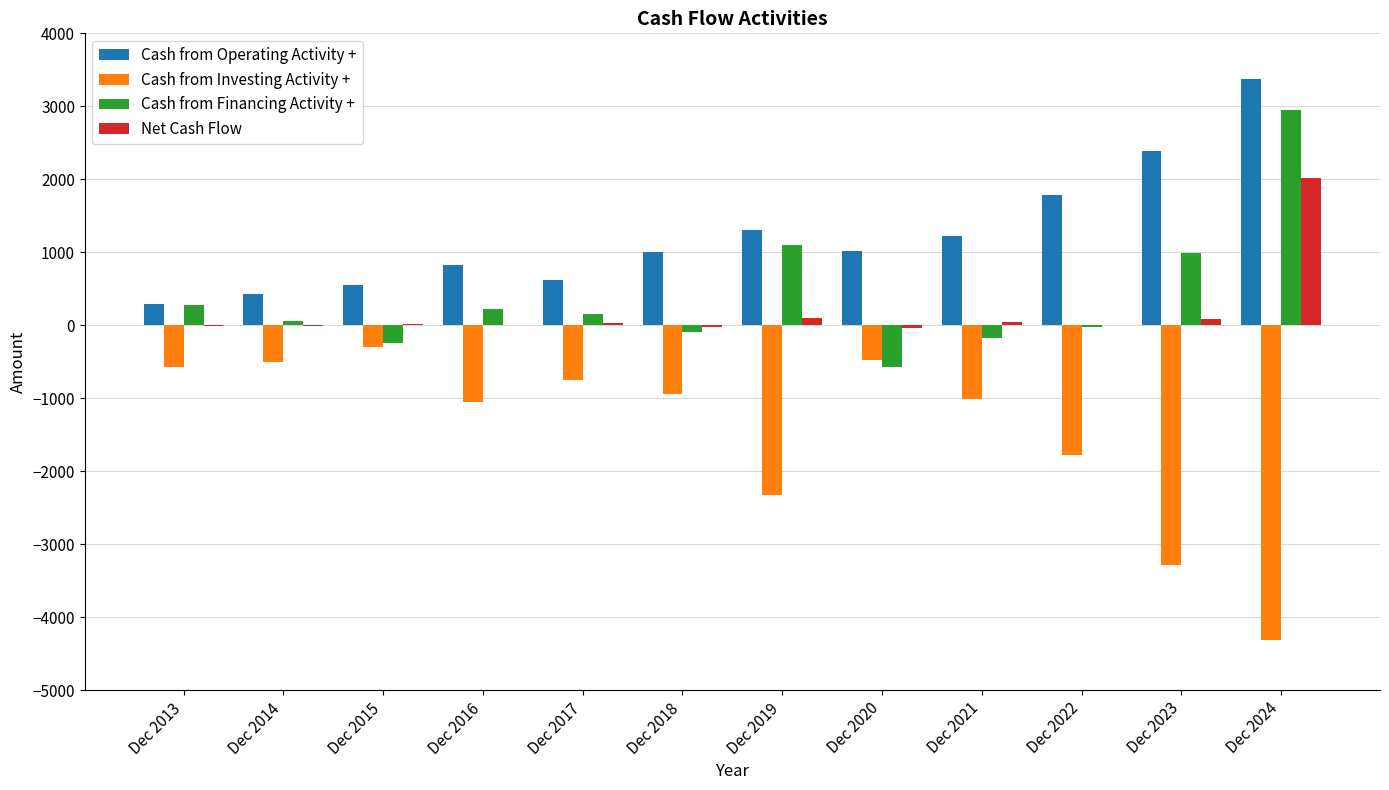

What value does the Cash from Investing Activity + series have at Dec 2018?

-937